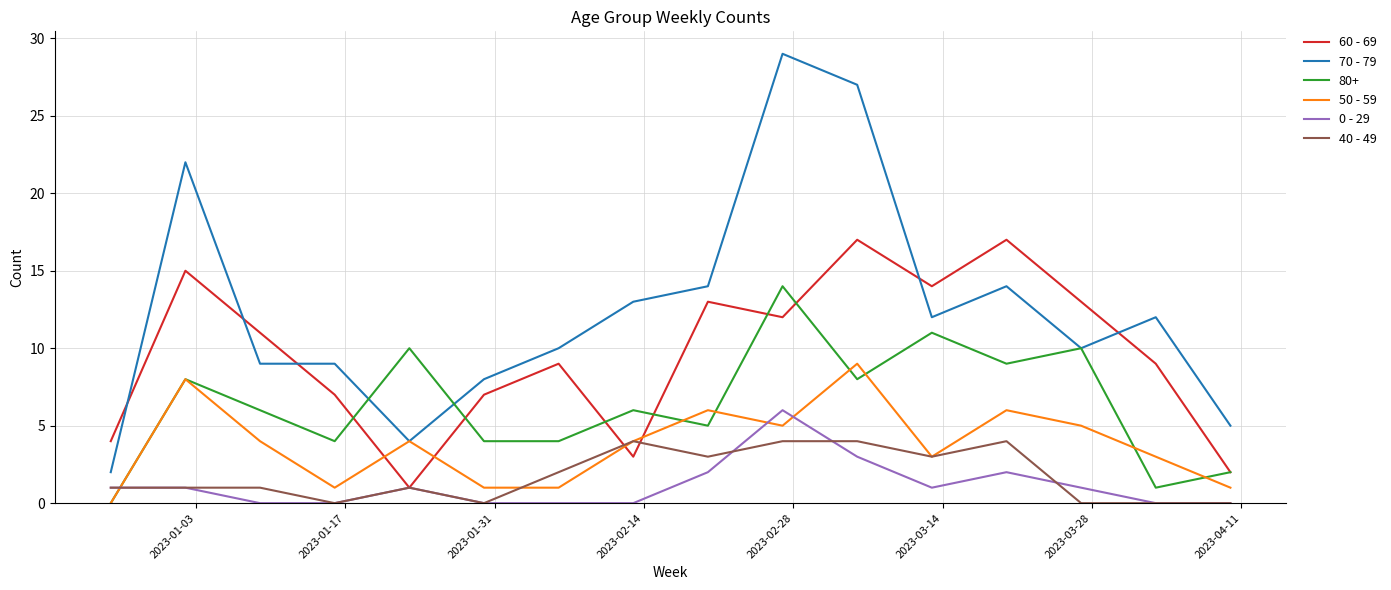

Rank the series by their maximum value, from lowest to highest.

40 - 49, 0 - 29, 50 - 59, 80+, 60 - 69, 70 - 79